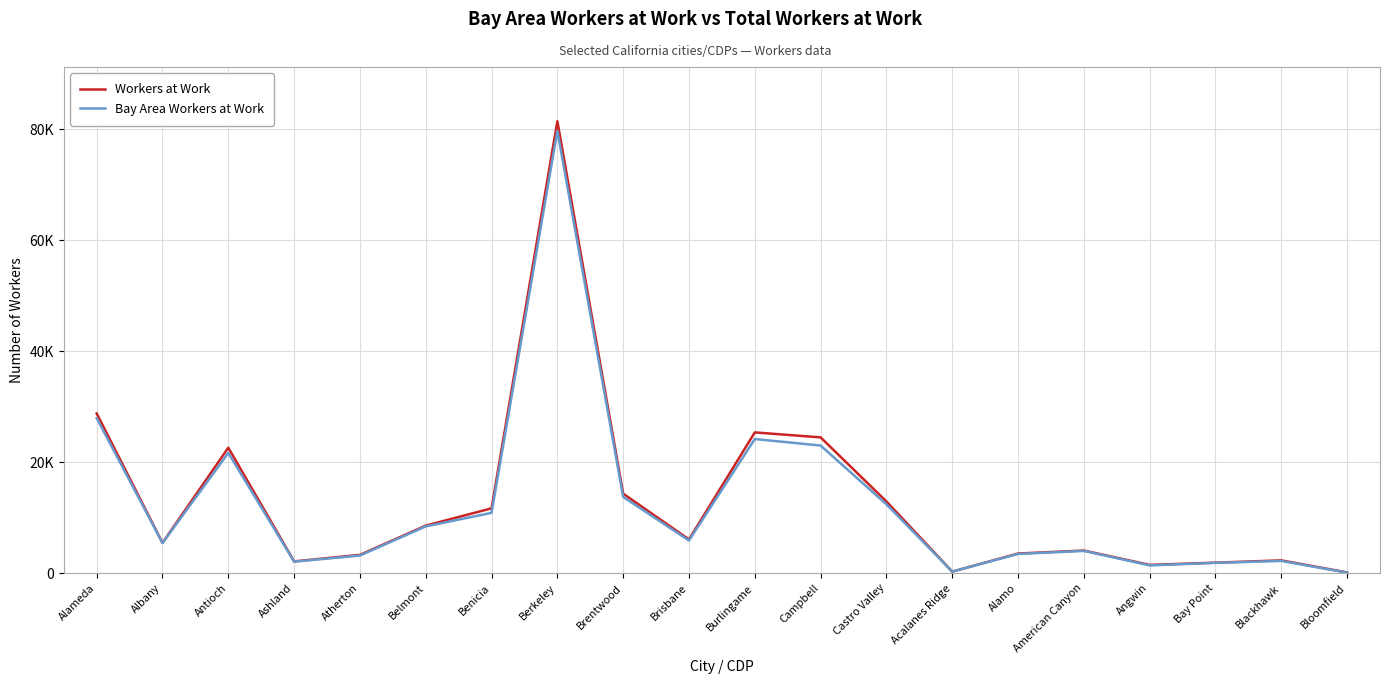

Is this an area chart (filled region under the line)?

No